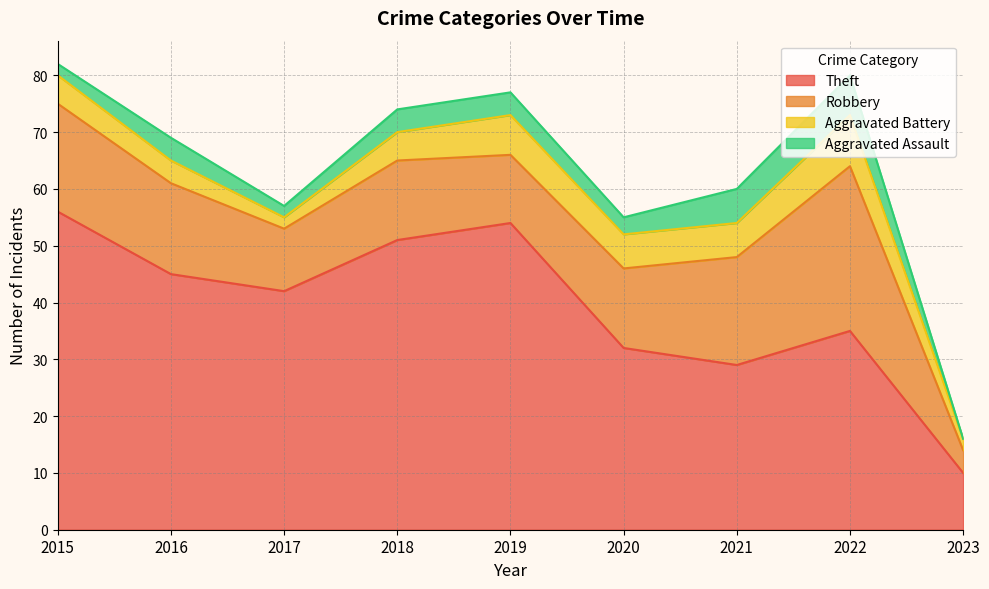

What is the minimum value for Robbery?

4